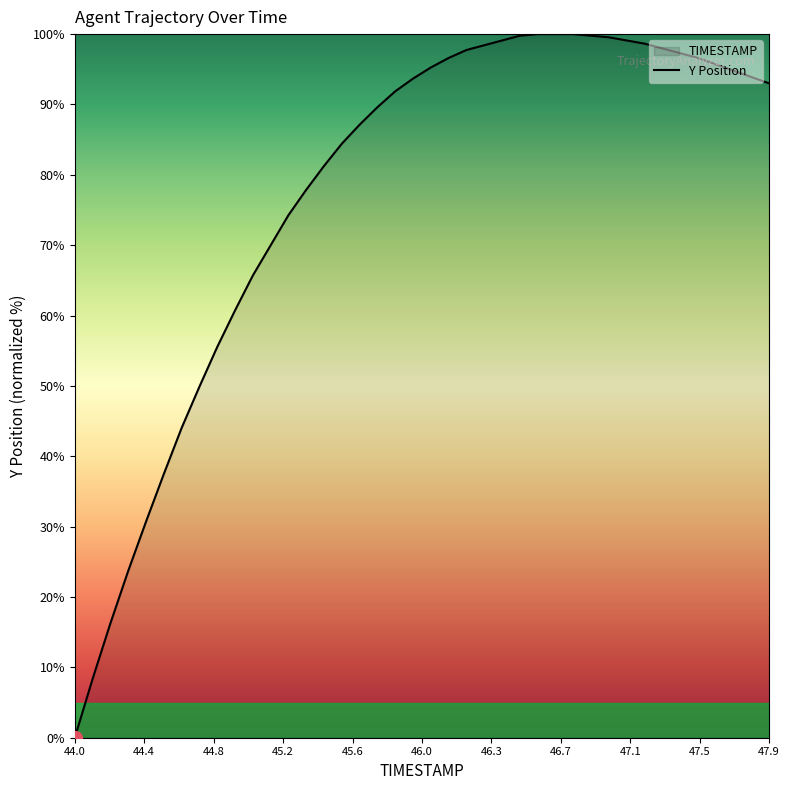

Reading left to right, what are all the values shown in this chart?

0.0	8.4	16.3	23.7	30.7	37.5	44.0	49.9	55.5	60.7	65.7	70.0	74.3	77.9	81.3	84.4	87.1	89.6	91.9	93.7	95.3	96.6	97.7	98.4	99.1	99.8	100.0	100.0	100.0	99.8	99.5	99.1	98.6	98.0	97.3	96.6	95.7	94.8	93.9	93.0